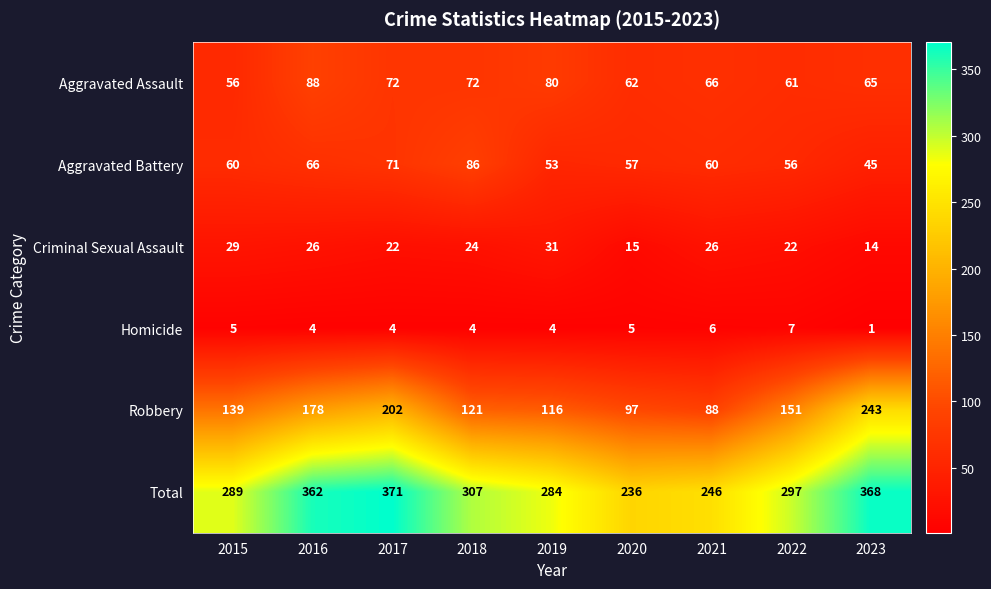

Rank the series by their maximum value, from highest to lowest.

Total, Robbery, Aggravated Assault, Aggravated Battery, Criminal Sexual Assault, Homicide